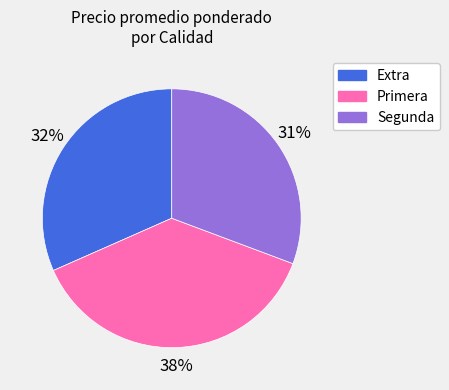

Does any single category account for the majority?

No